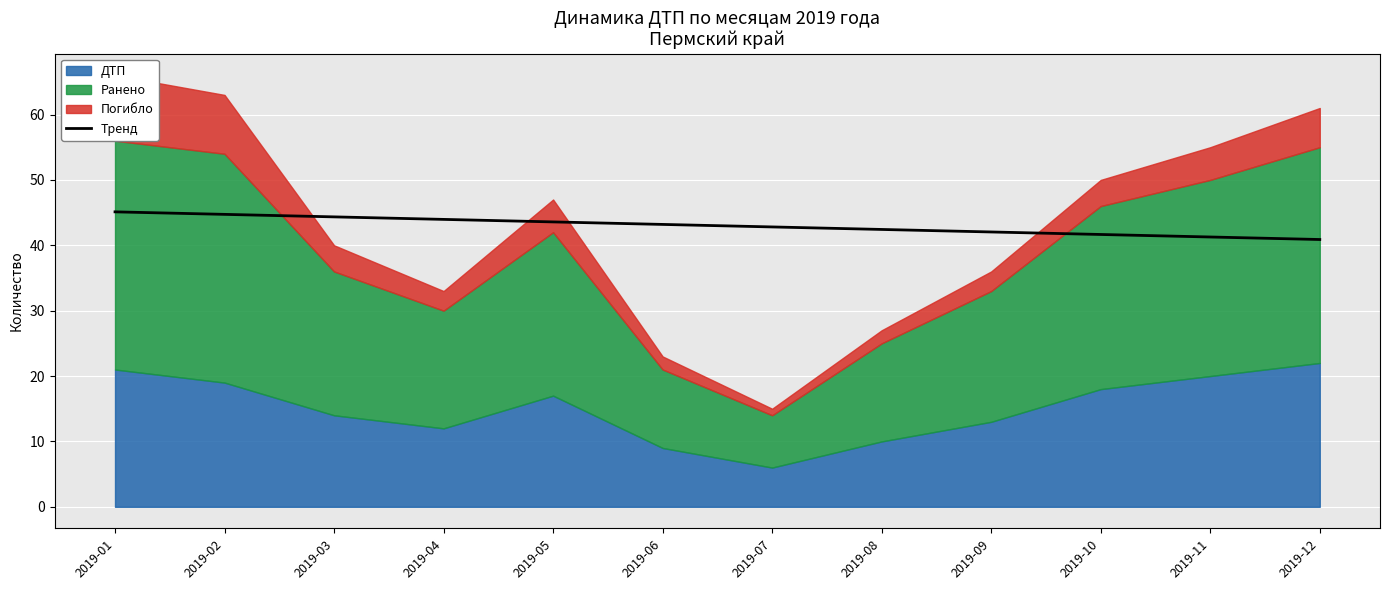

What is the value of the 12th point from the left?

40.9